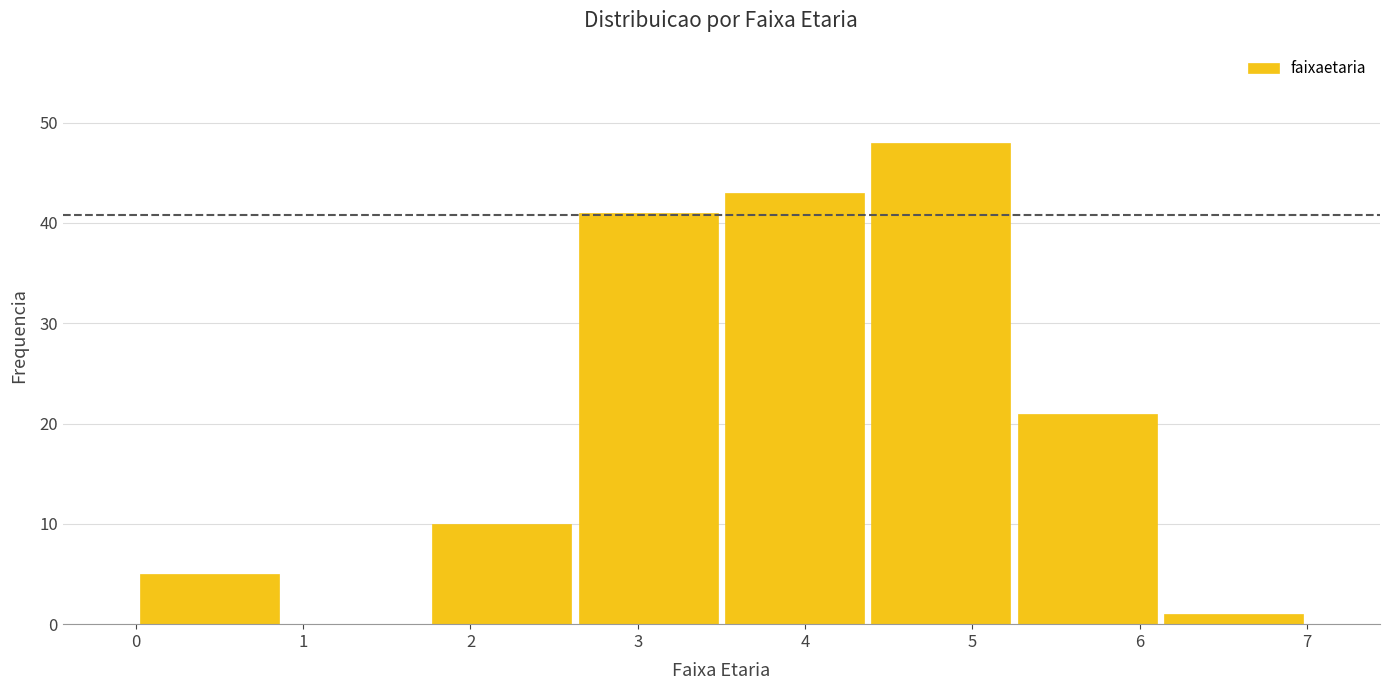

Which range on the x-axis has the tallest bar?

4.4 to 5.3